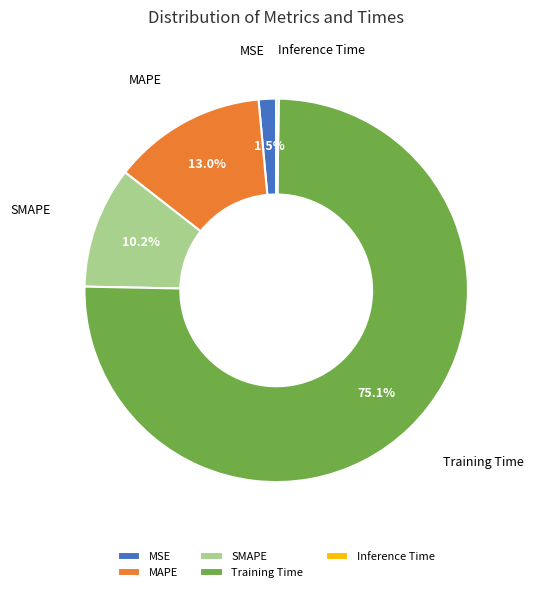

Which slice is the largest?

Training Time